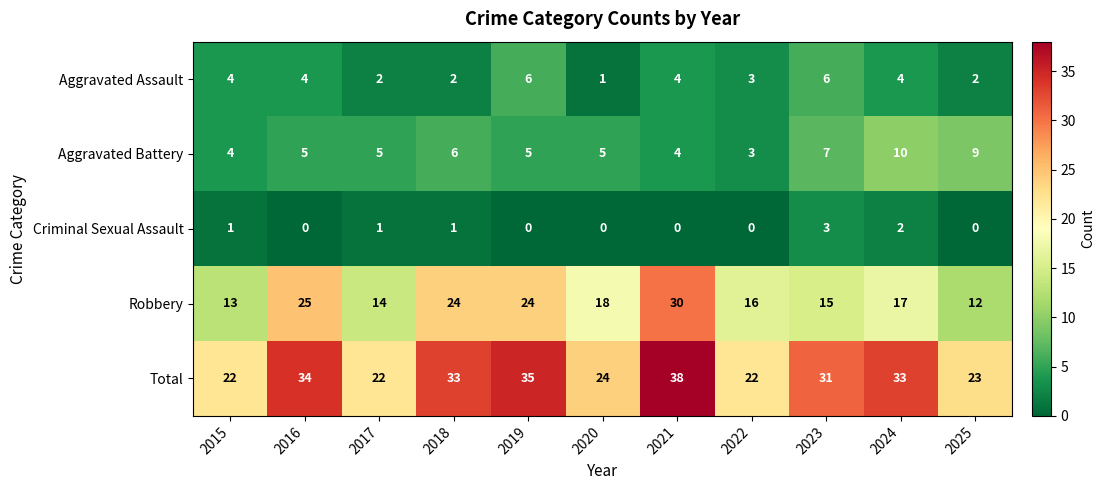

Which category has the highest value across all series?

2021